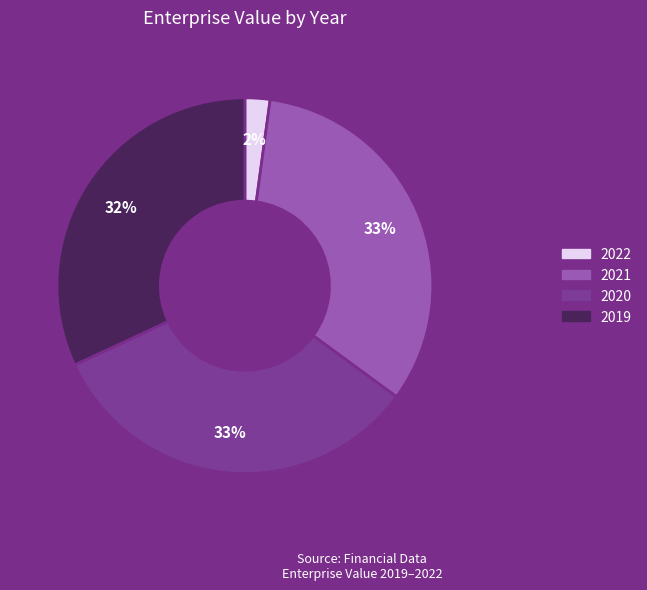

To the nearest percent, what is the combined percentage of 2019 and 2021?

65%